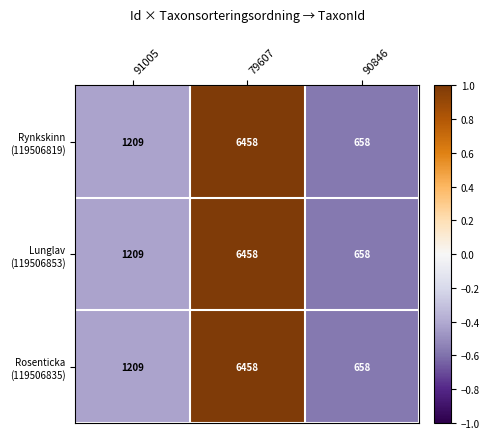

At which category is the sum across all series the highest?

79607